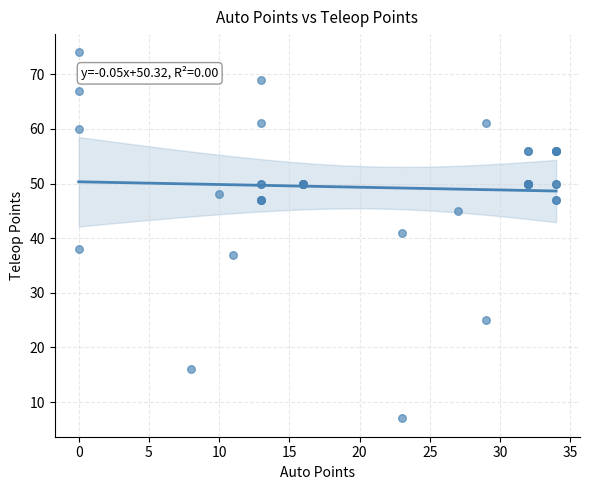

What Y value in the scatter plot is closest to 40?

41